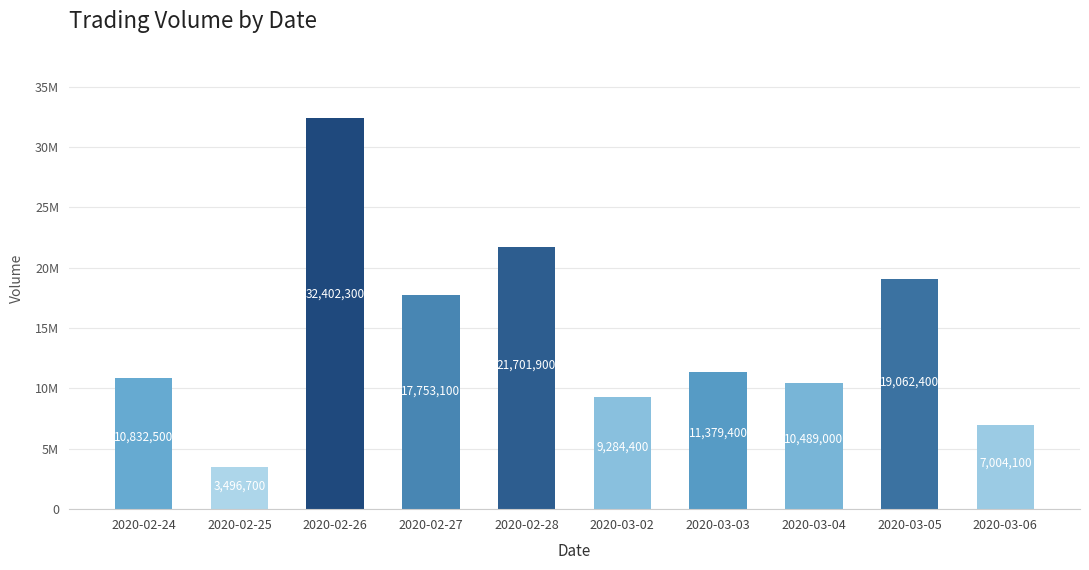

What is the change in value from 2020-02-28 to 2020-03-04?

-11212900